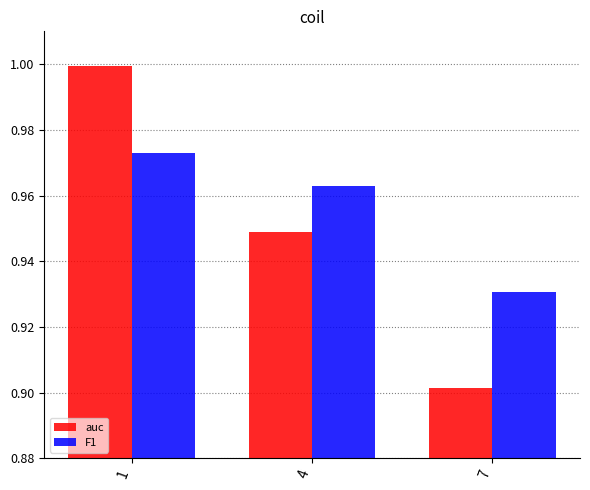

At which label does auc reach its minimum?

7